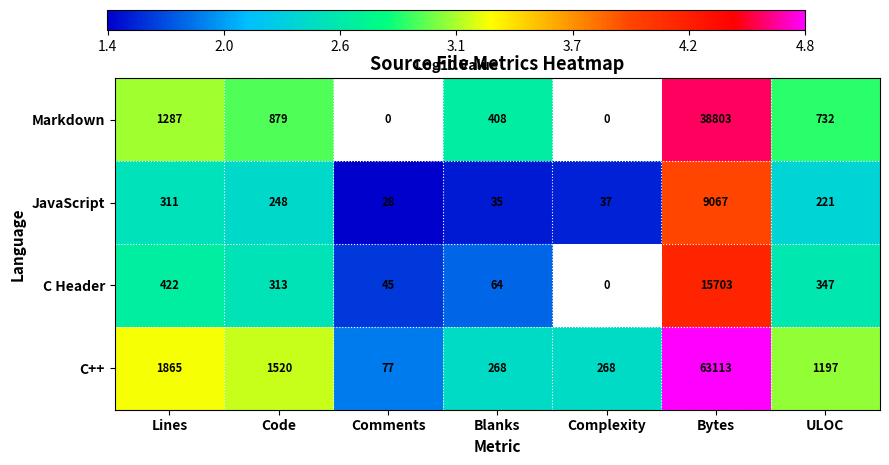

Count the number of categories in the chart.

7